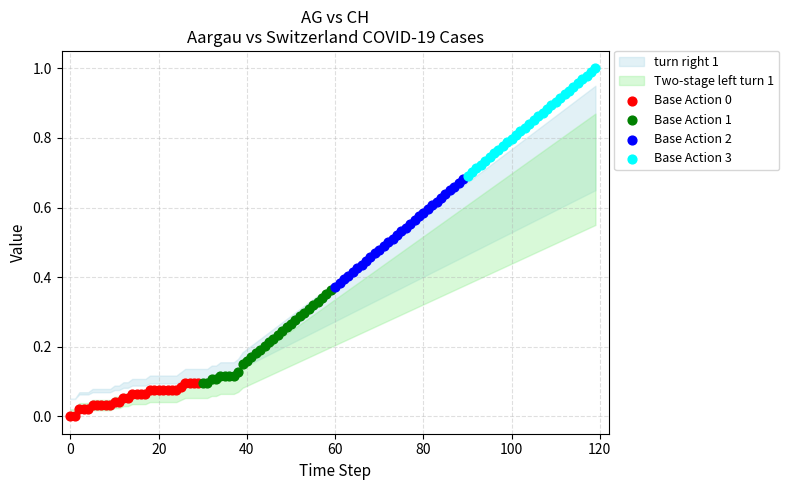

Which series reaches the maximum Y coordinate?

Base Action 3